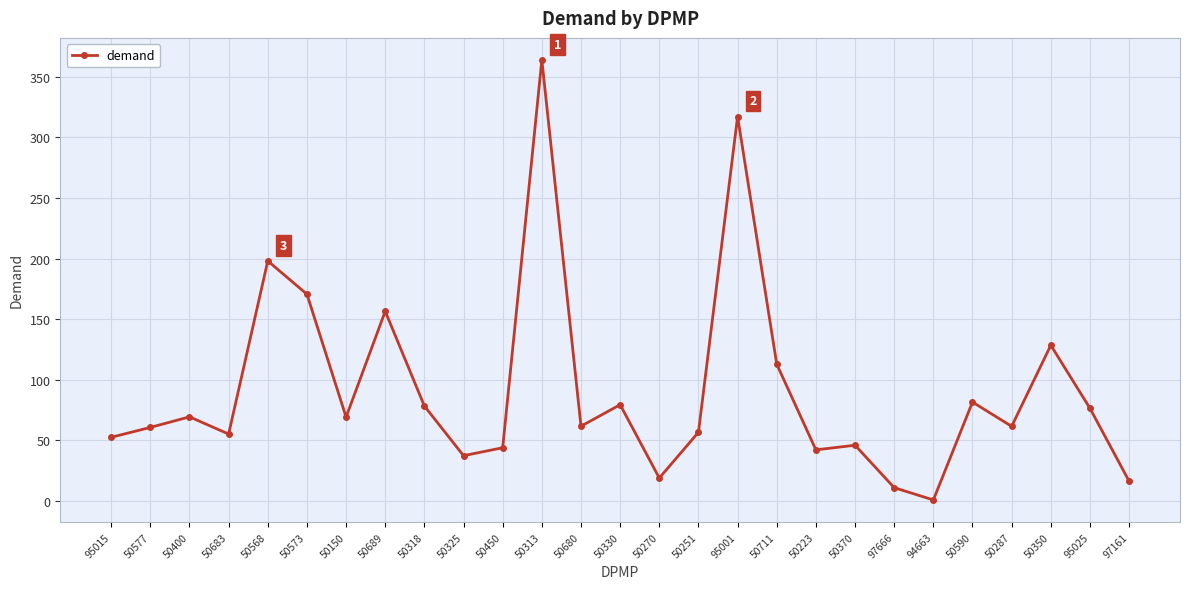

Which category has the lowest value across all series?

94663